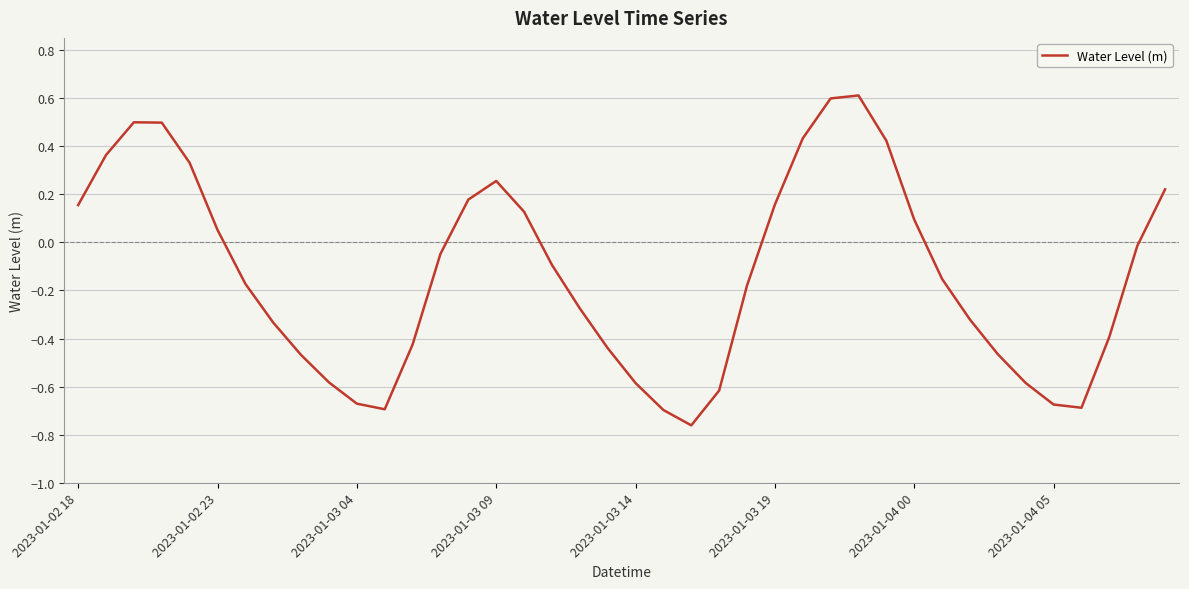

What is the greatest value displayed?

0.6